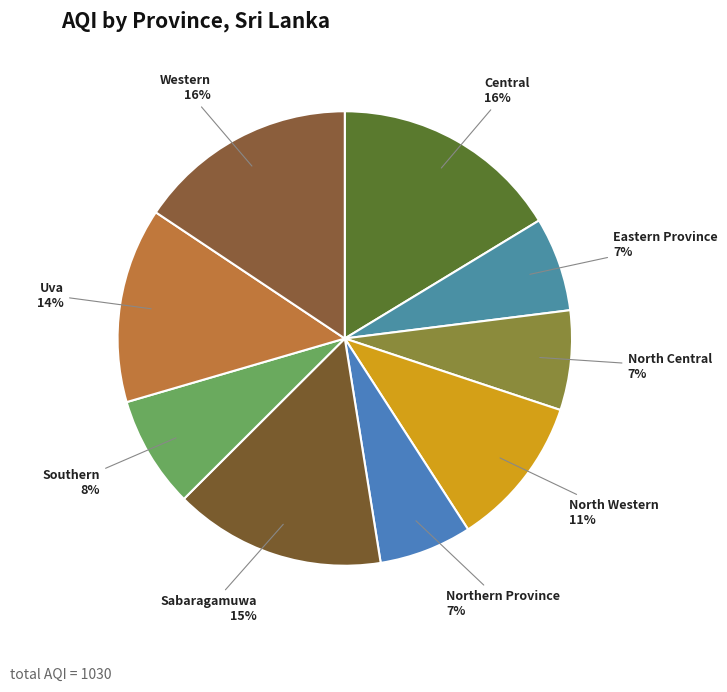

Is there a majority slice in this chart?

No